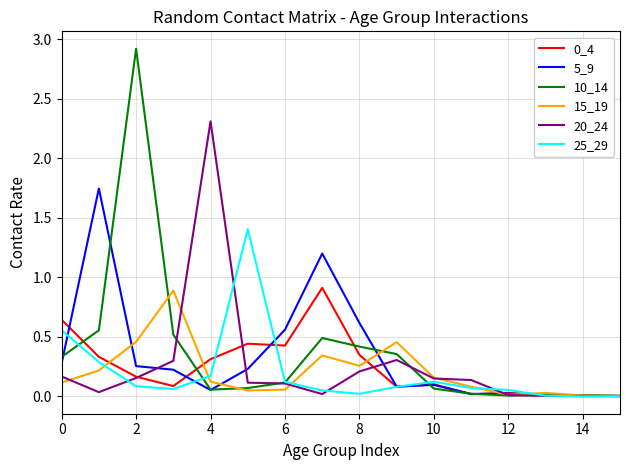

Which series has the widest spread of values?

10_14